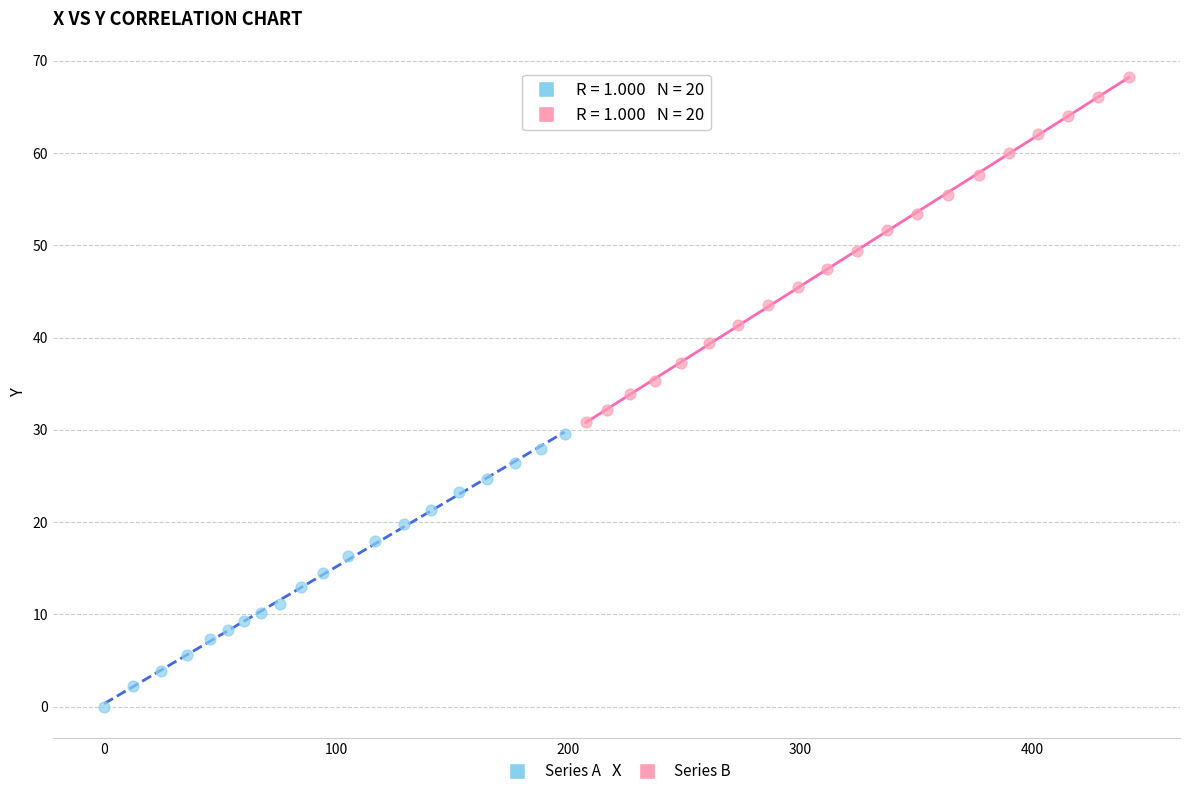

Which series has the largest Y range (max minus min)?

Series B